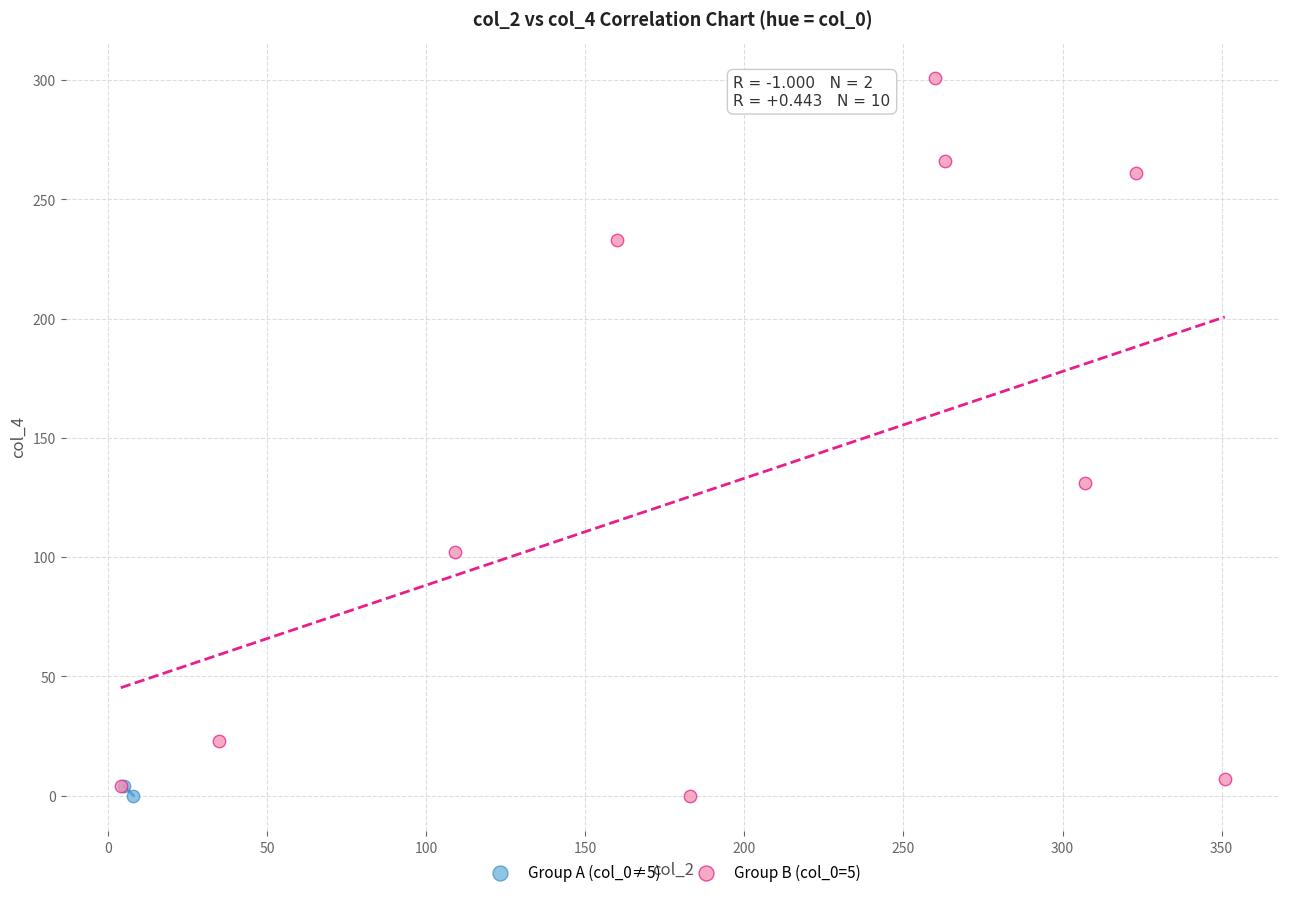

What are all the series names shown in the legend?

Group A (col_0≠5), Group B (col_0=5)